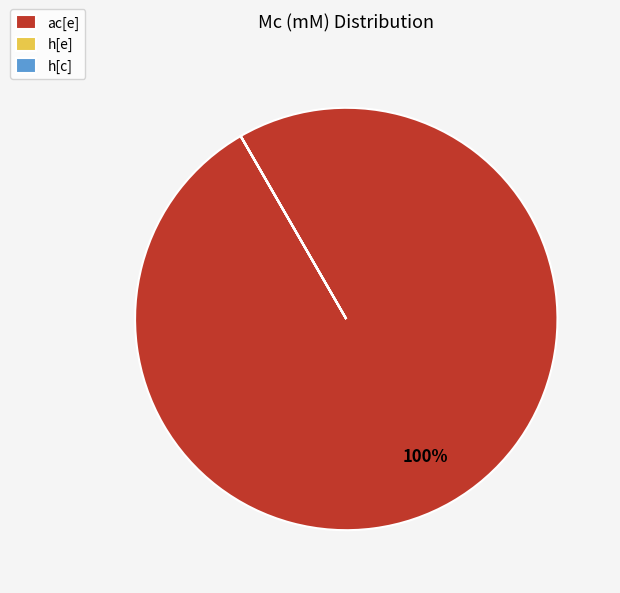

Is it true that ac[e] is 86% of the pie?

False